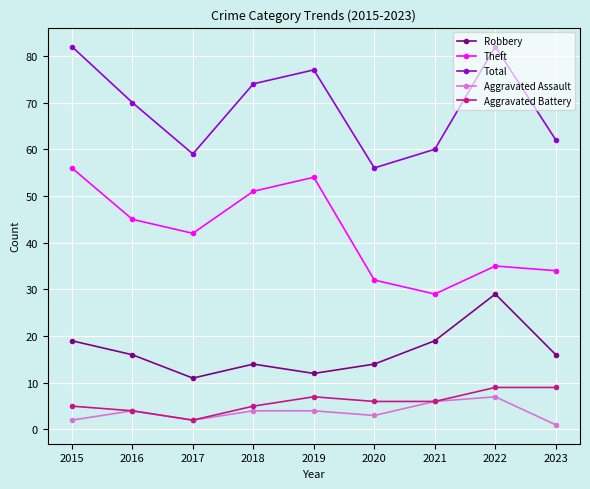

Is the value of Aggravated Battery at 2021 greater than the value of Total at 2015?

No